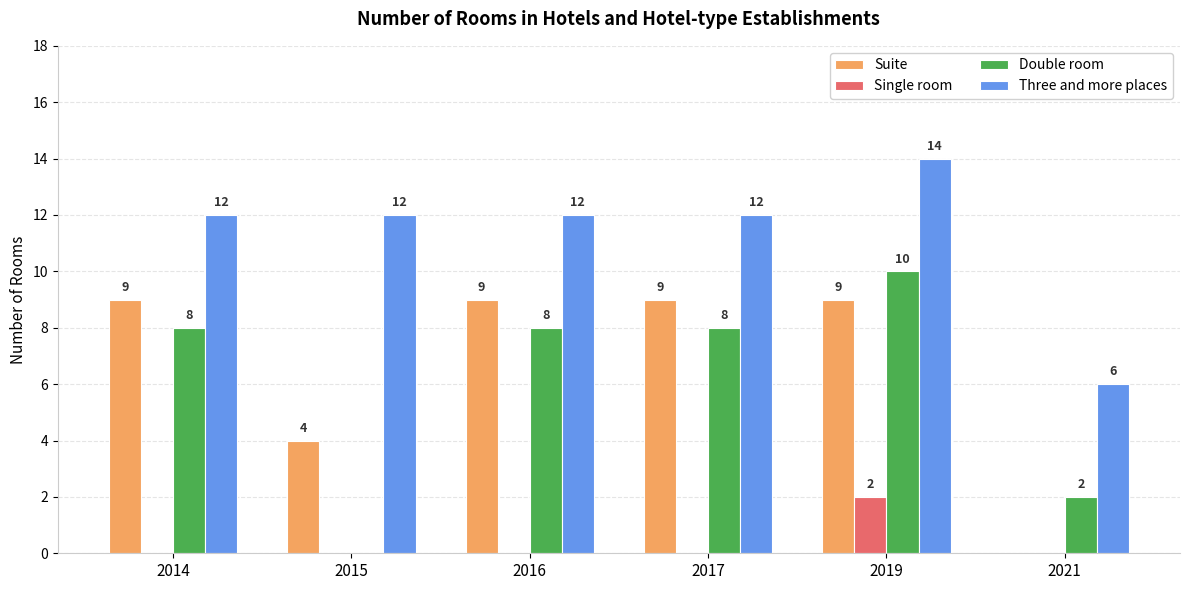

Count the Three and more places values in the range 12 to 13.

4